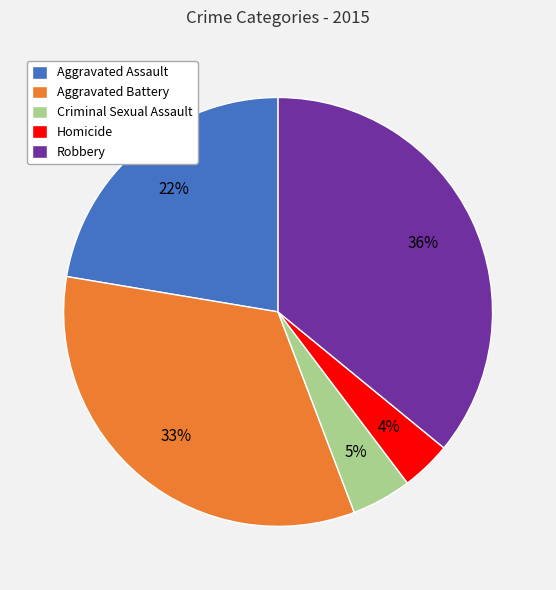

Which has a higher value, Robbery or Aggravated Battery?

Robbery